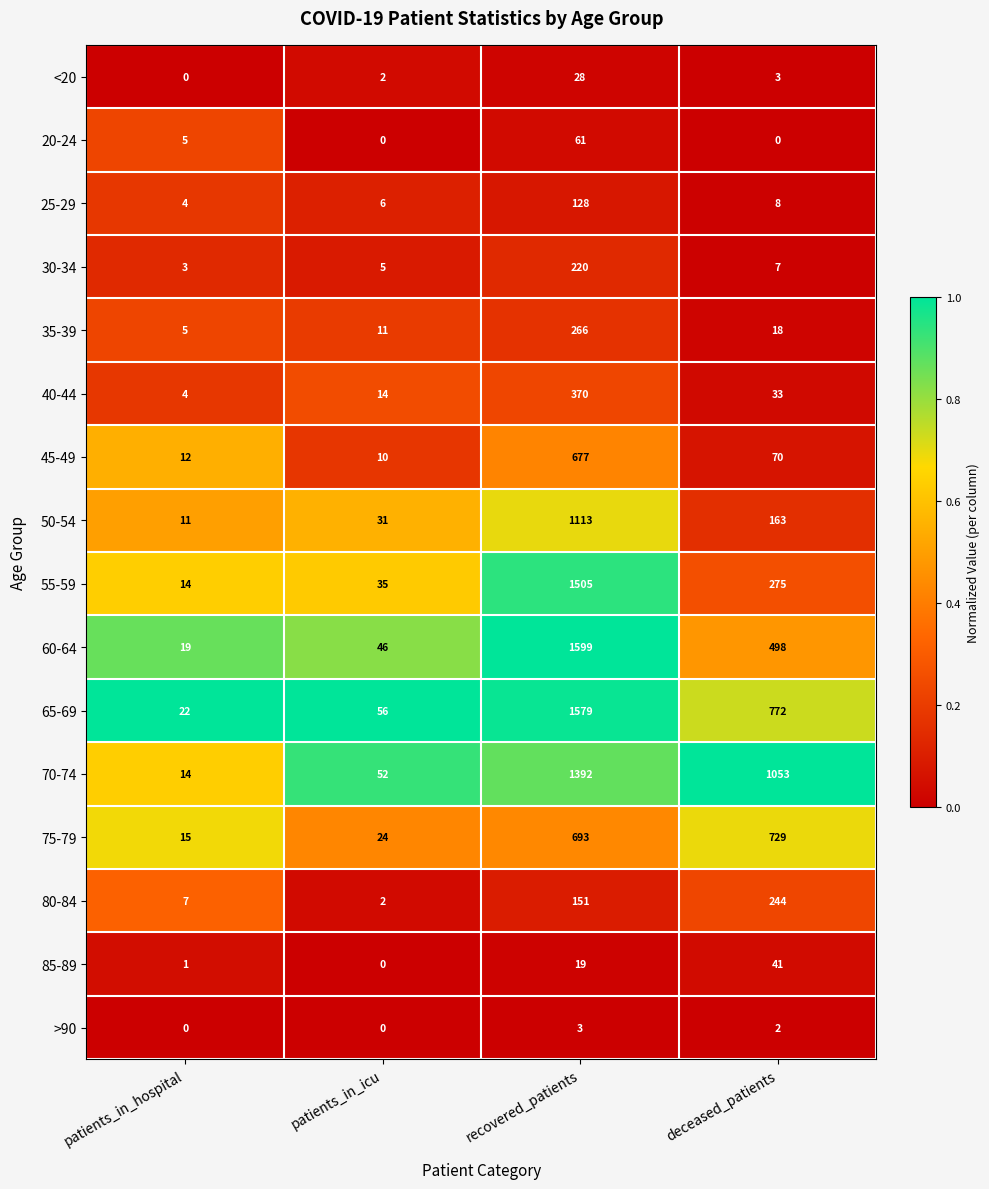

Which label corresponds to the largest value in the chart?

recovered_patients